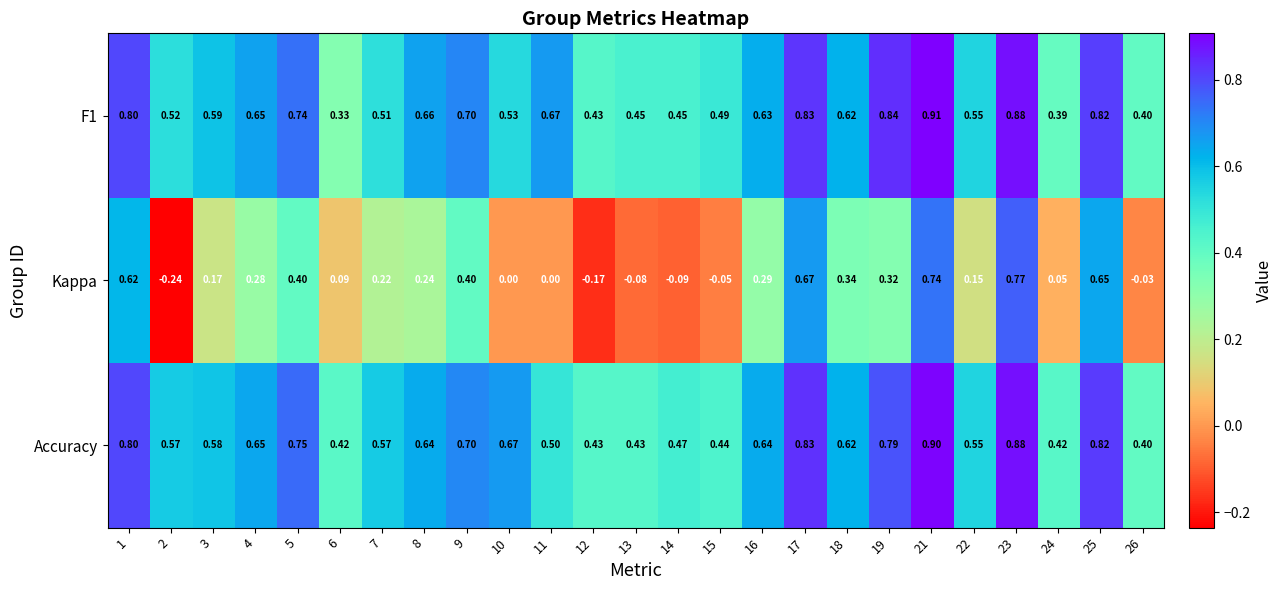

Is the value of Accuracy at 21 greater than the value of F1 at 7?

Yes